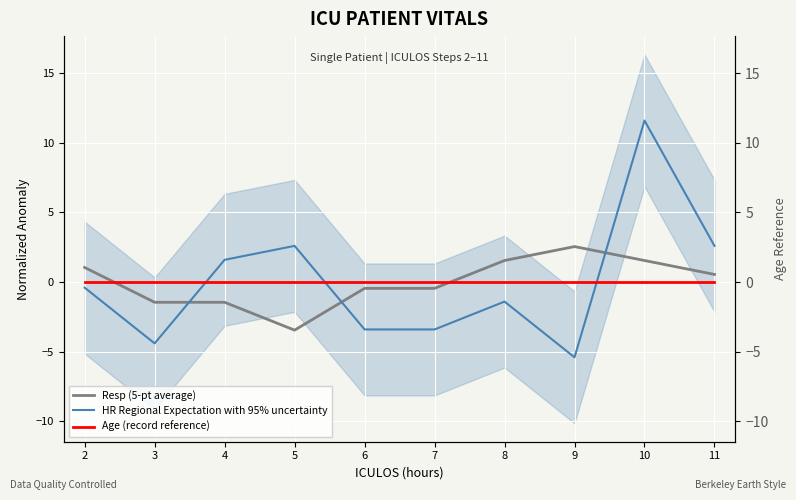

Is the value of Age (record reference) at 10 greater than the value of Resp (5-pt average) at 3?

Yes